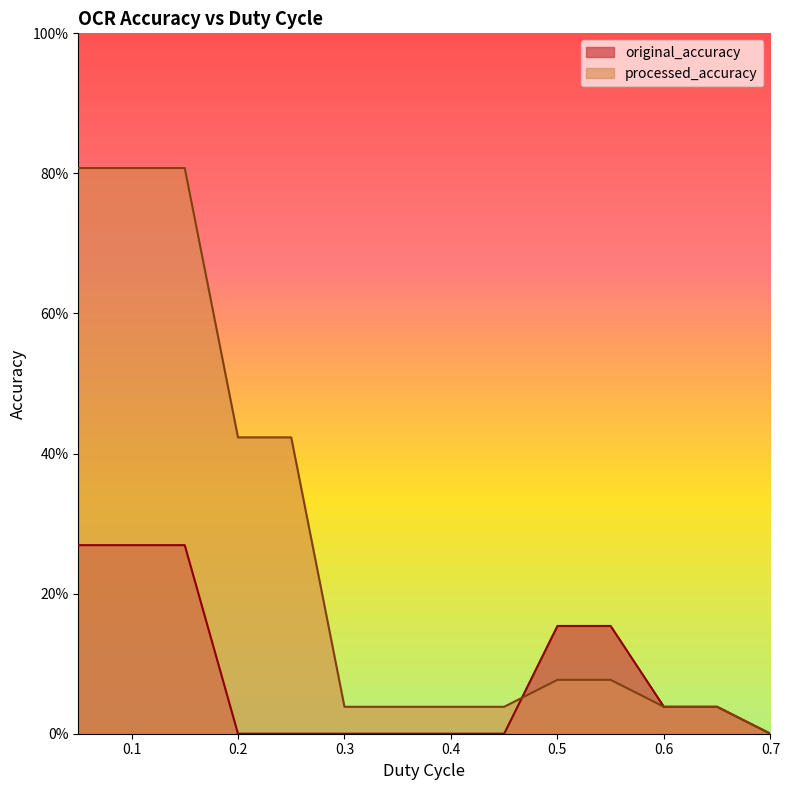

The processed_accuracy series shows 0.0 at 0.4. True or false?

True